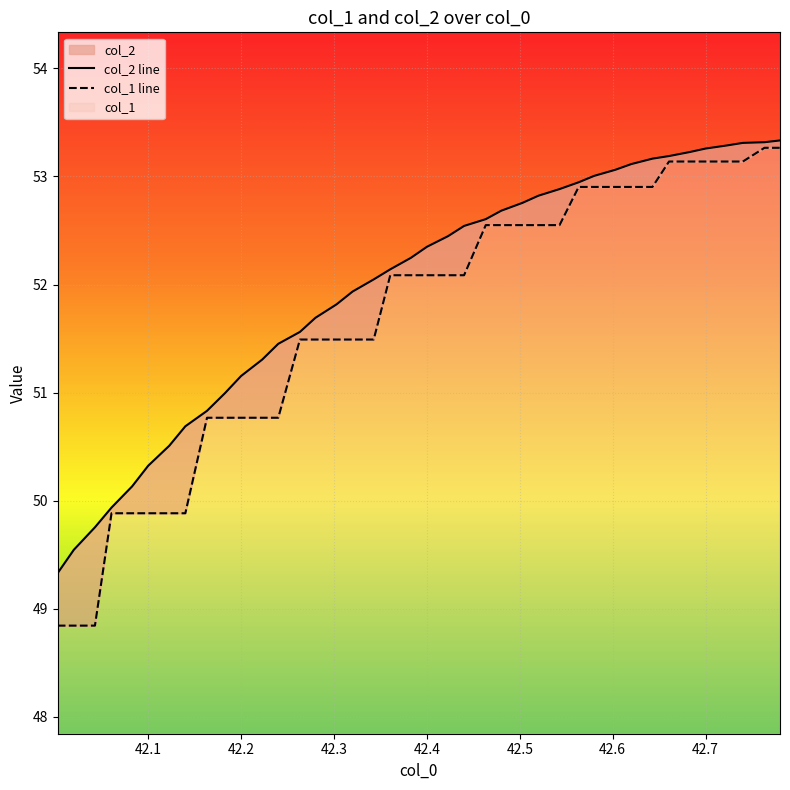

True or false: col_1 line has more than 2 points higher than both neighbors.

False